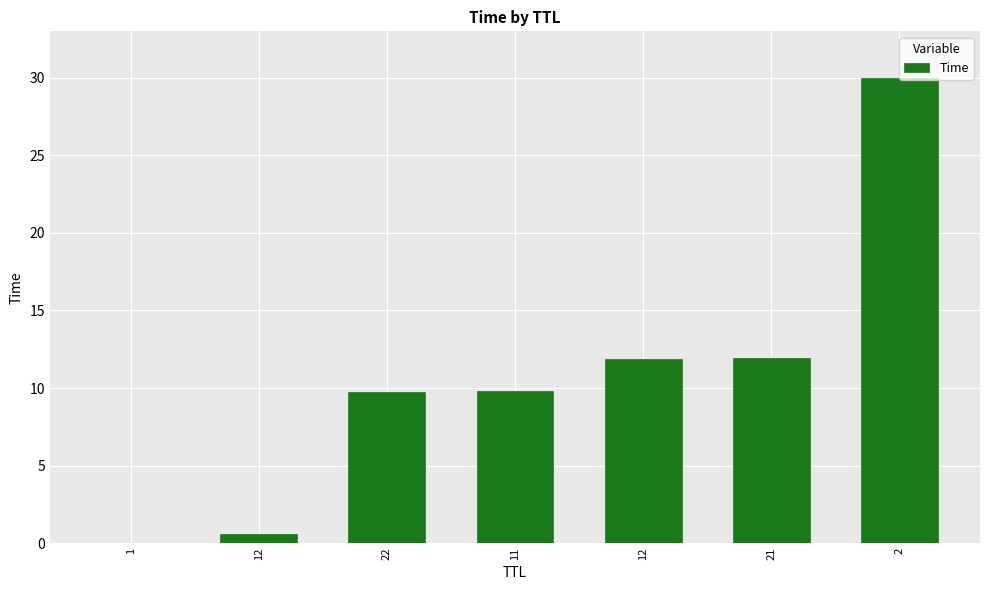

Count the number of data series in this chart.

1